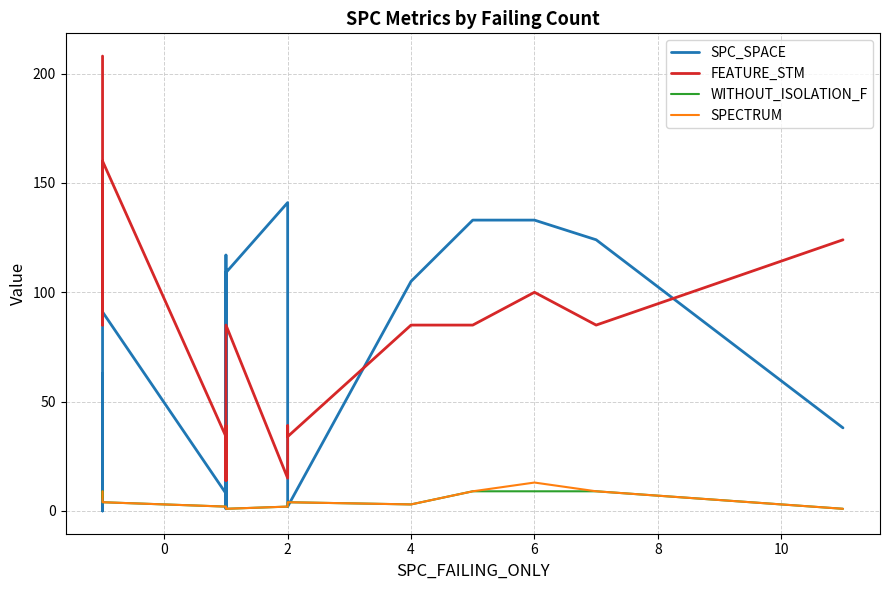

How many values in the SPC_SPACE series exceed 38?

10